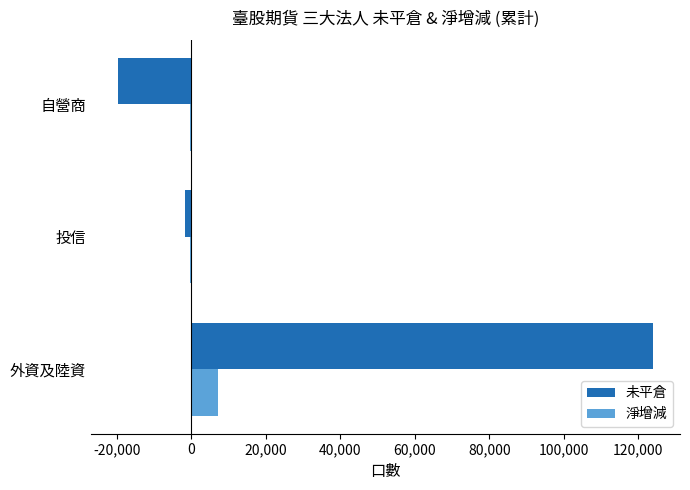

What are all the series names shown in the legend?

未平倉, 淨增減